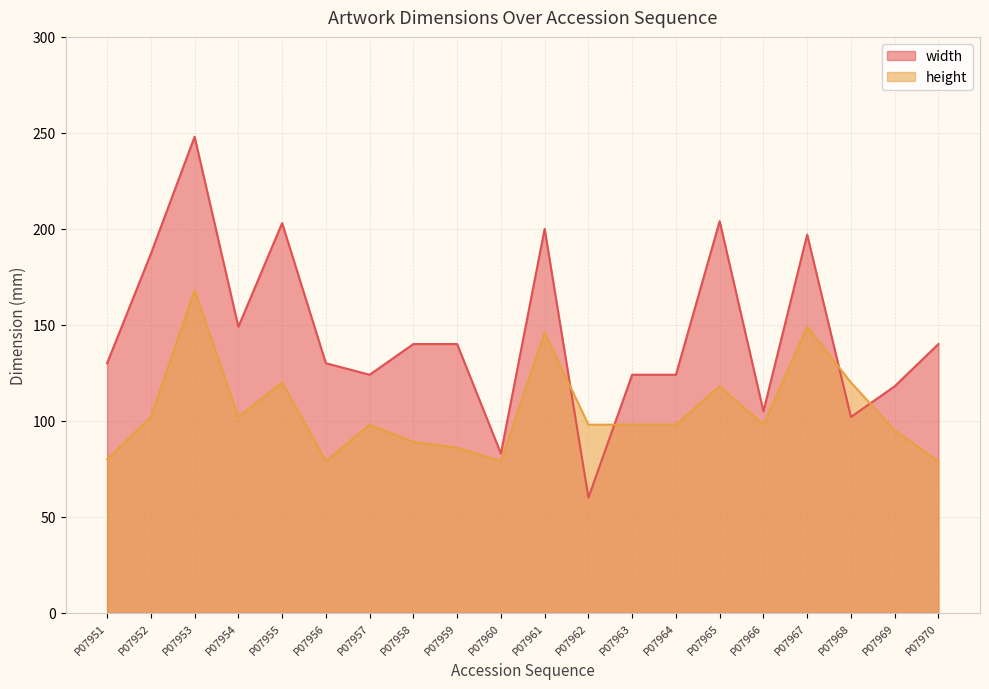

True or false: height has a value of 234 at P07953.

False